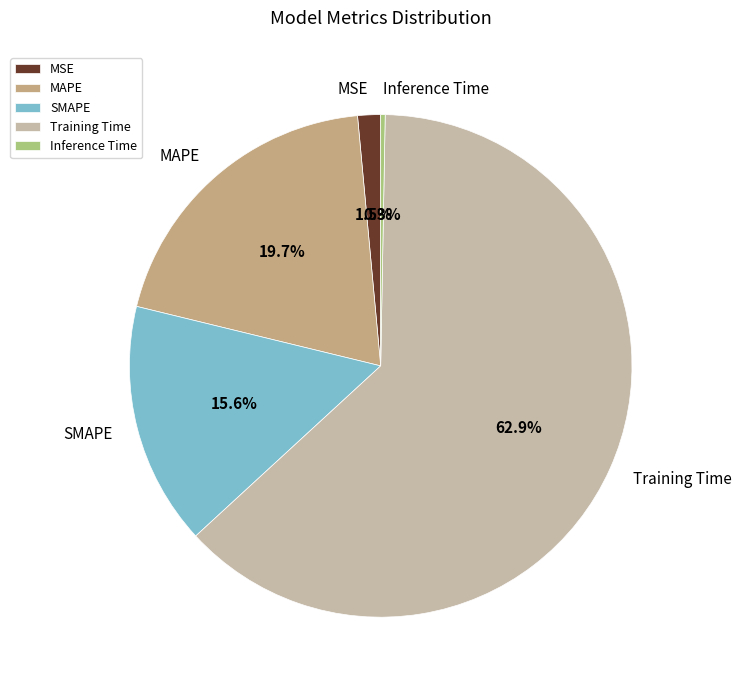

The MAPE slice represents 20% of the pie. True or false?

True